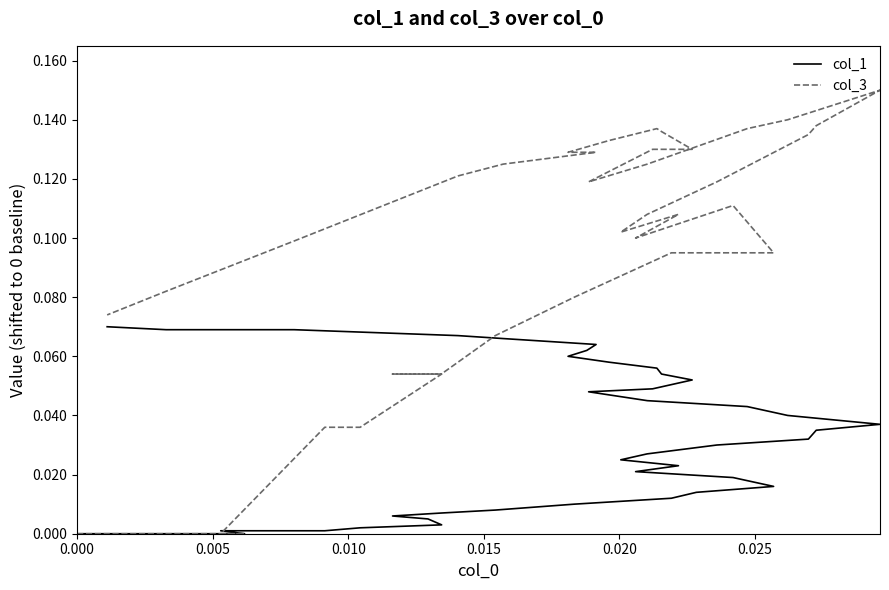

What is the label of the 38th point from the right?

0.010